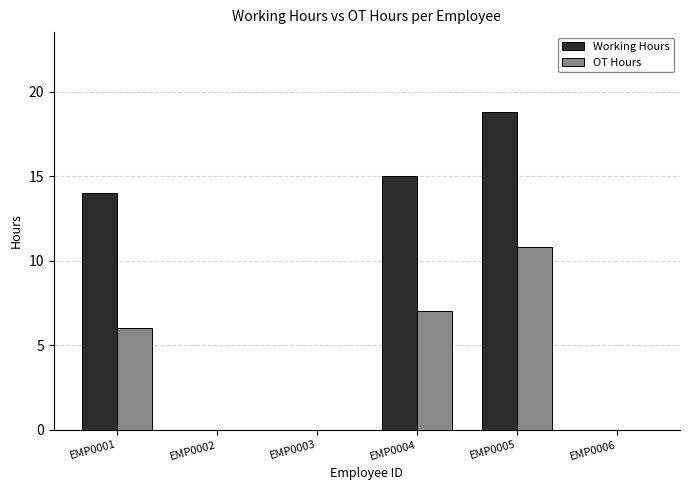

What is the sum of all OT Hours values?

23.8